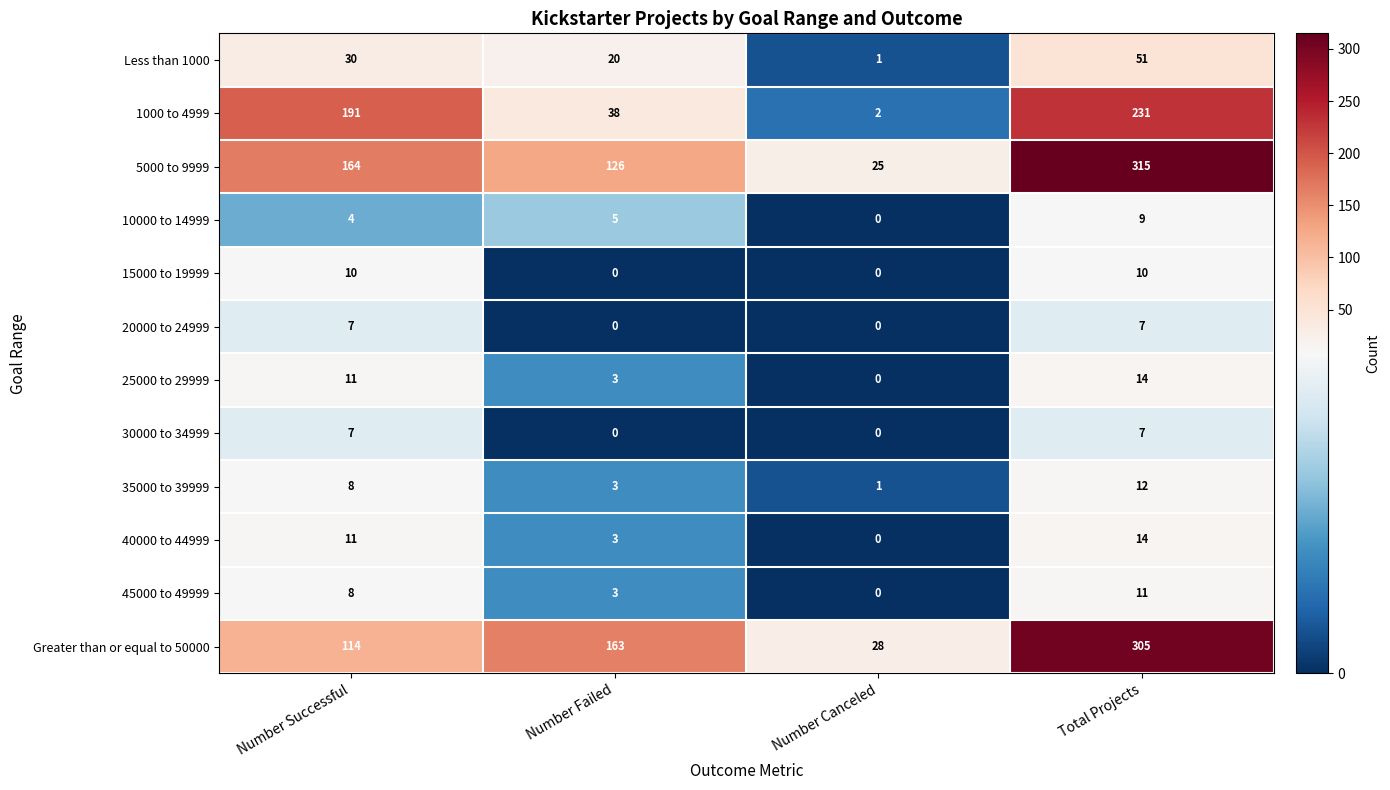

How many 20000 to 24999 values are between 0 and 7?

4